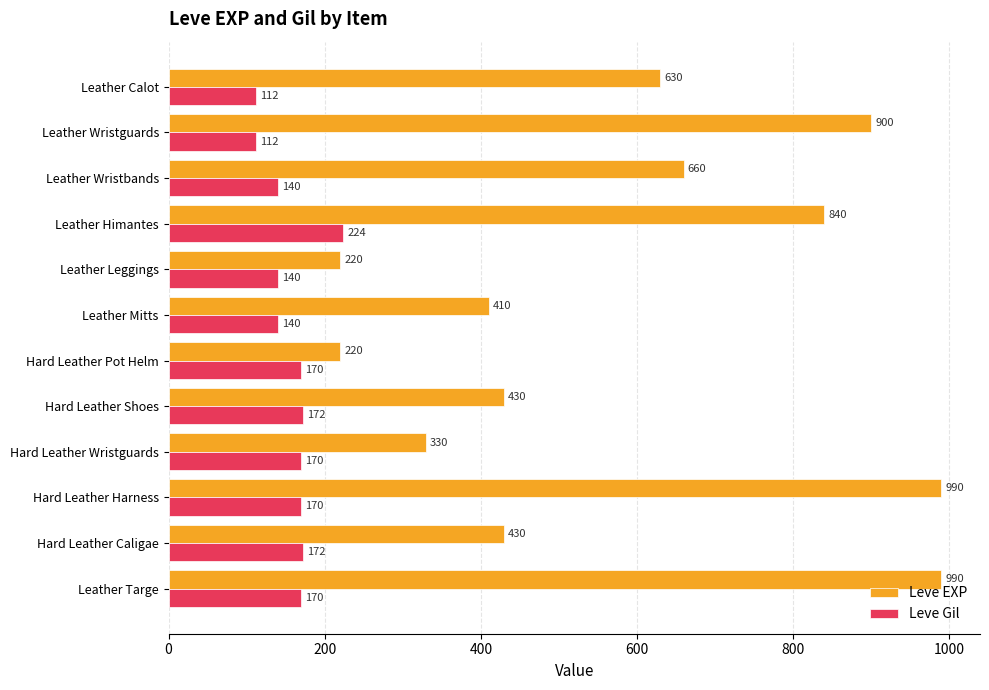

What are all the series names shown in the legend?

Leve EXP, Leve Gil